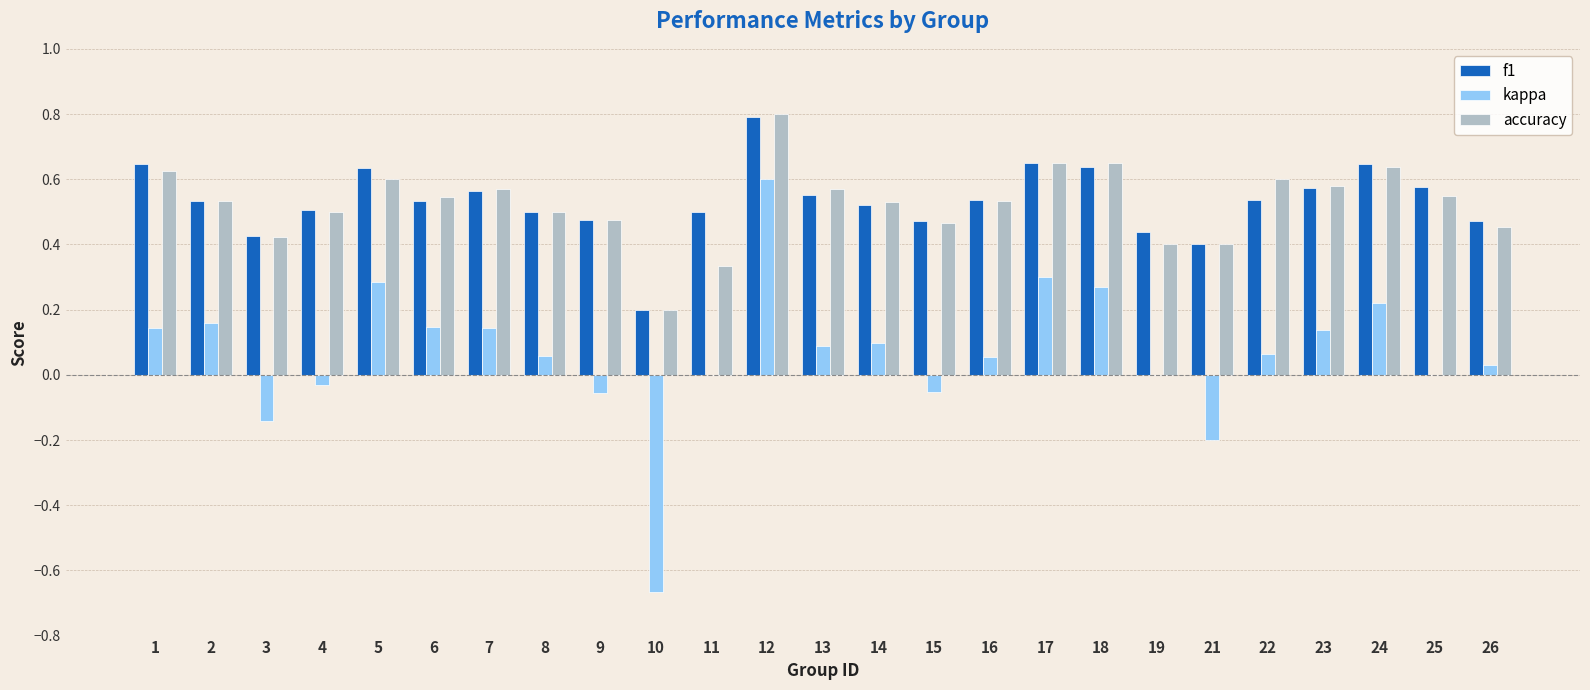

Is it true that kappa equals -1.0 at 10?

False